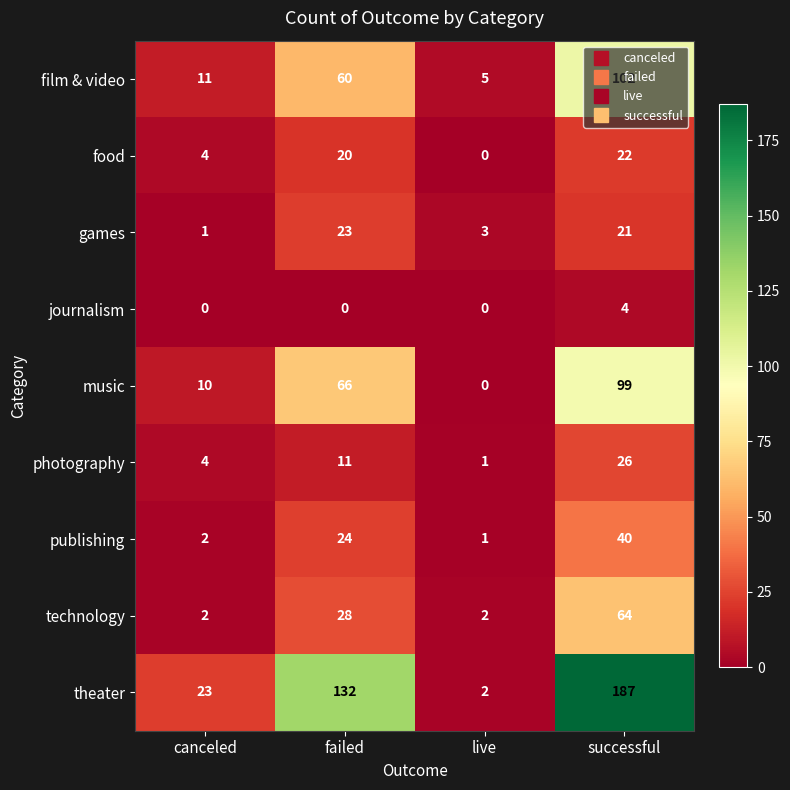

Is the value of journalism at live greater than the value of publishing at canceled?

No